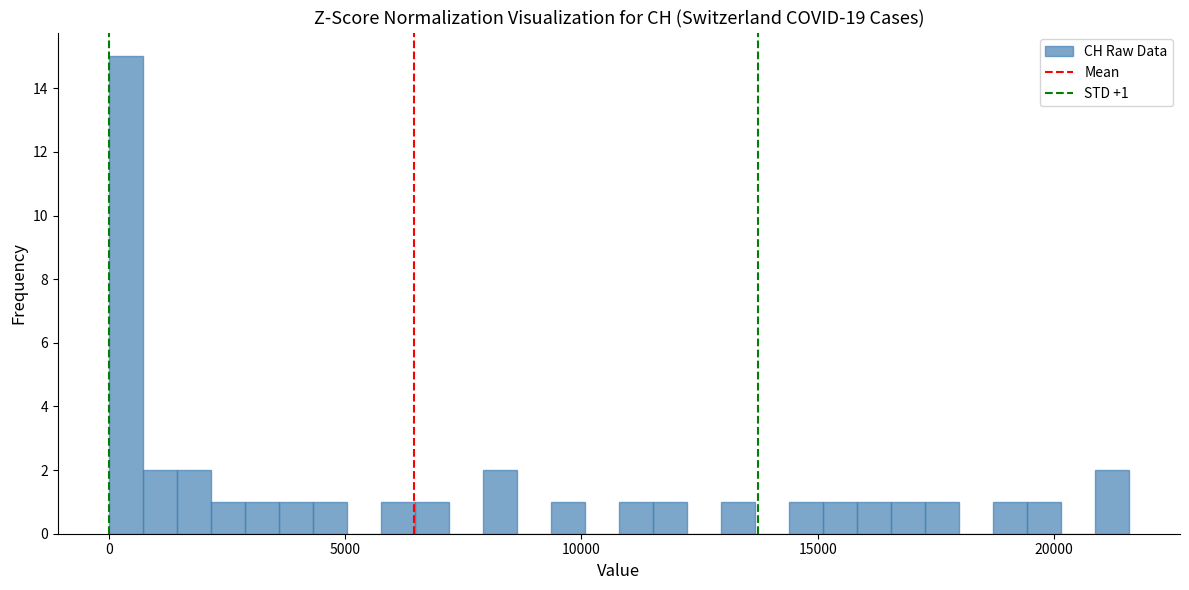

Read against the x-axis, roughly where is the centre of the tallest bar?

500